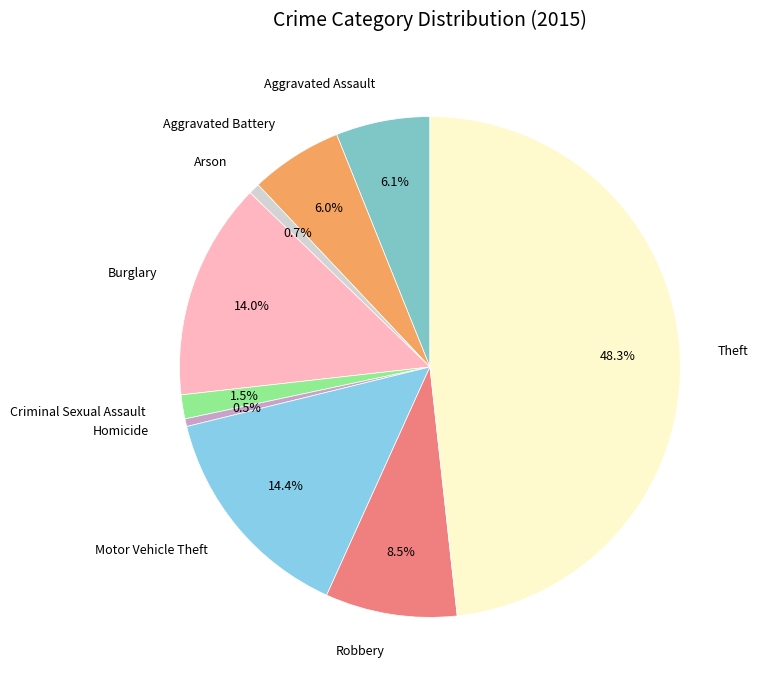

Which slice is the largest?

Theft